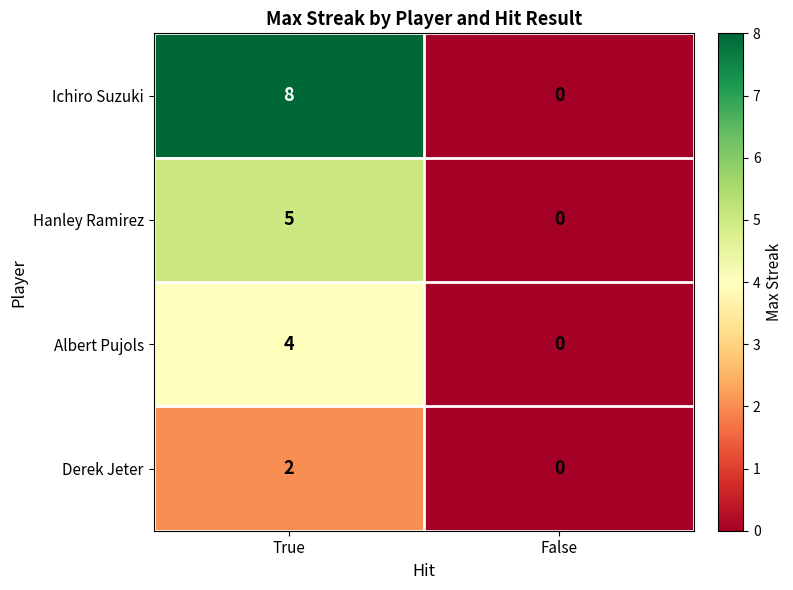

Reading left to right, what are all the values shown in this chart?

Ichiro Suzuki: True=8	False=0
Hanley Ramirez: True=5	False=0
Albert Pujols: True=4	False=0
Derek Jeter: True=2	False=0